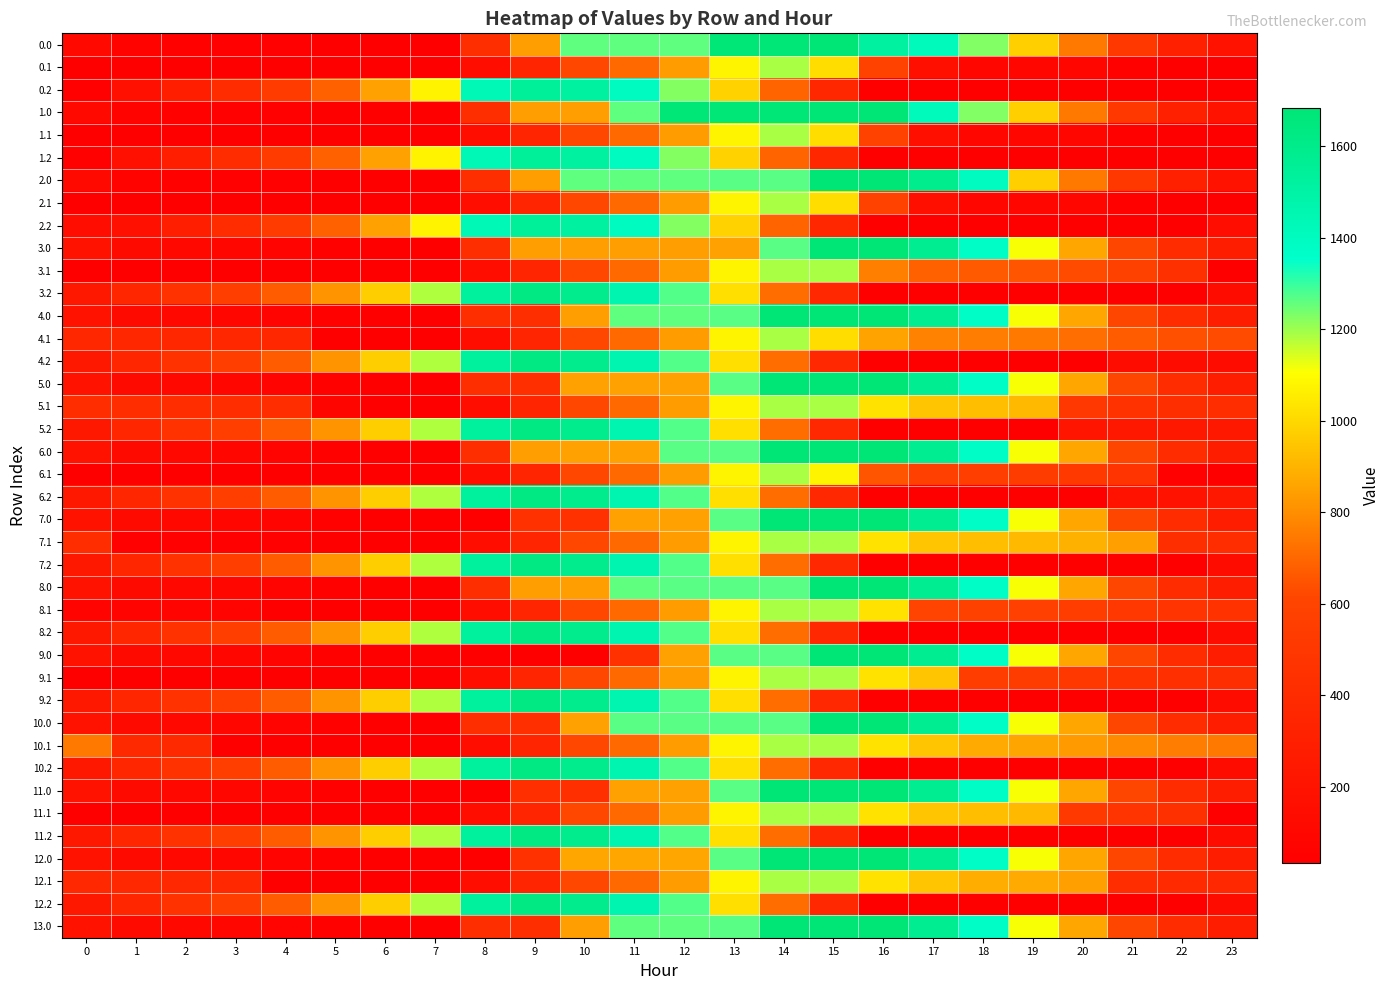

Which has a higher value, 11 or 3?

11